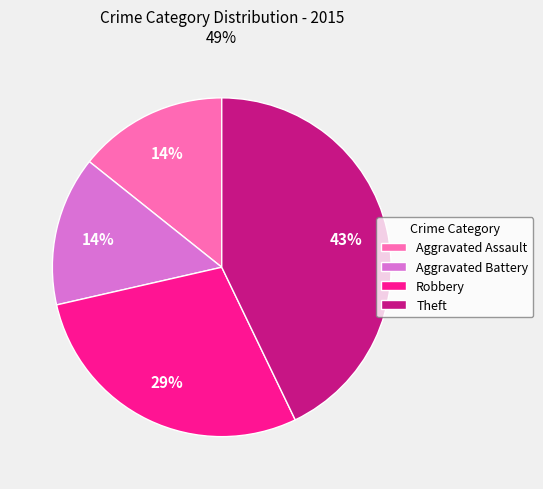

To the nearest percent, what portion does Aggravated Battery represent?

14%